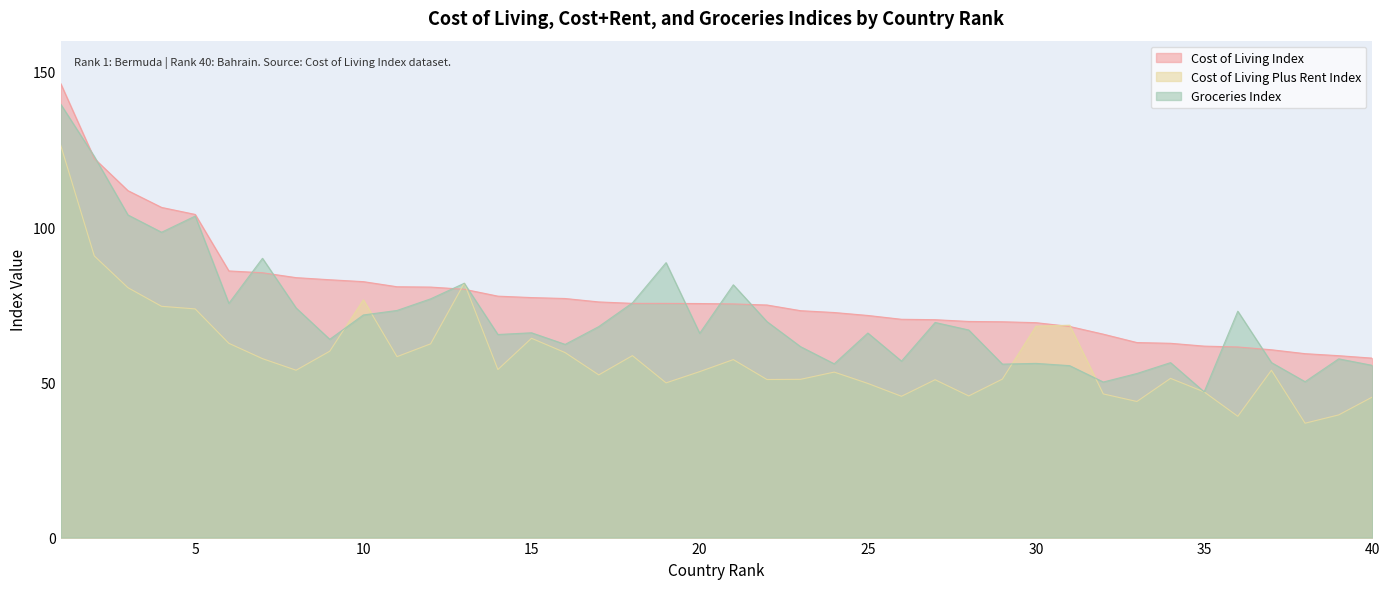

The Groceries Index series shows 46.9 at 35. True or false?

True